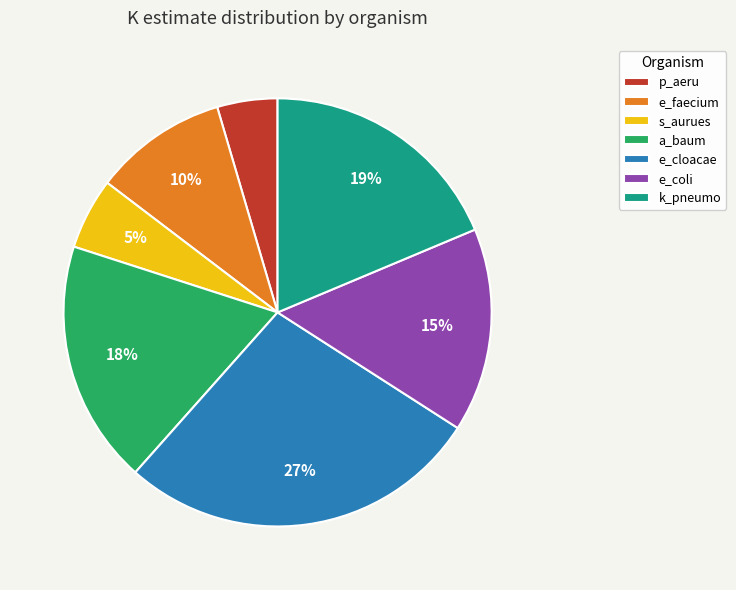

What percentage is the e_cloacae slice, to the nearest percent?

27%